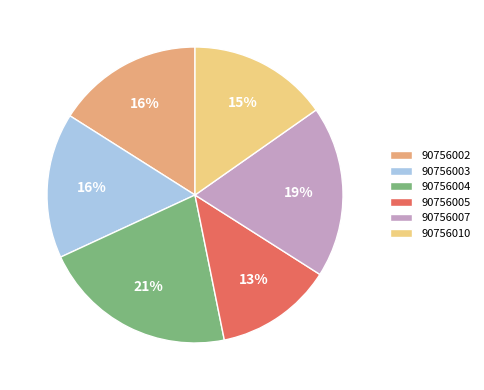

Which has a higher value, 90756003 or 90756010?

90756003